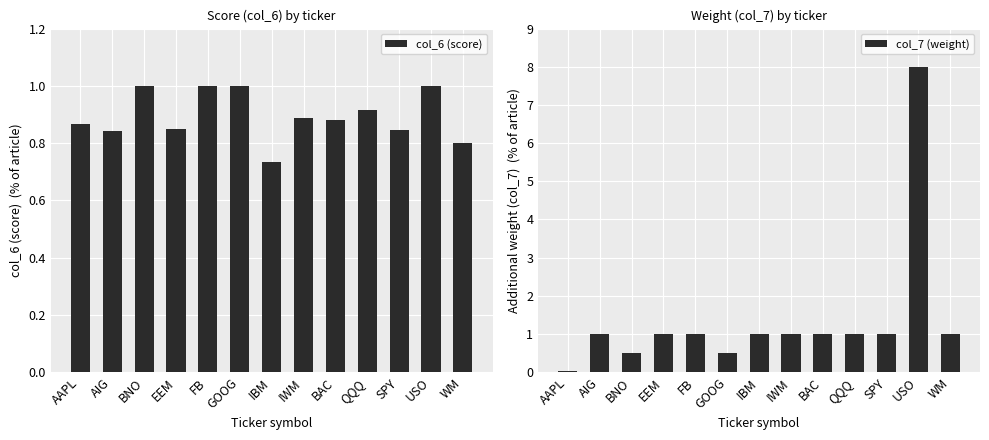

Reading left to right, what are all the values shown in this chart?

col_6 (score): AAPL=0.9	AIG=0.8	BNO=1.0	EEM=0.8	FB=1.0	GOOG=1.0	IBM=0.7	IWM=0.9	BAC=0.9	QQQ=0.9	SPY=0.8	USO=1.0	WM=0.8
col_7 (weight): AAPL=0.0	AIG=1.0	BNO=0.5	EEM=1.0	FB=1.0	GOOG=0.5	IBM=1.0	IWM=1.0	BAC=1.0	QQQ=1.0	SPY=1.0	USO=8.0	WM=1.0